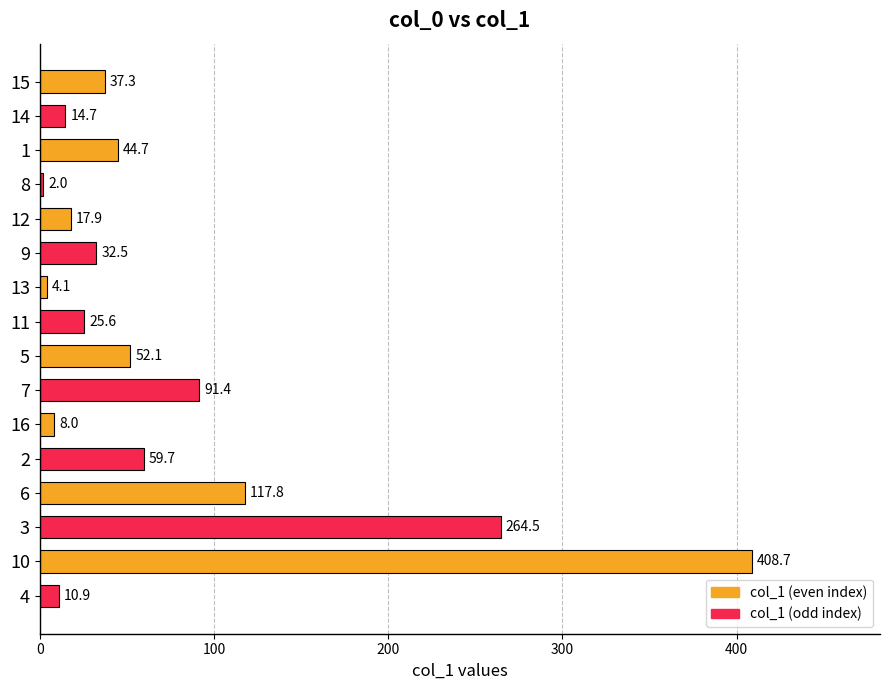

List the labels in order of value, largest first.

10, 3, 6, 7, 2, 5, 1, 15, 9, 11, 12, 14, 4, 16, 13, 8